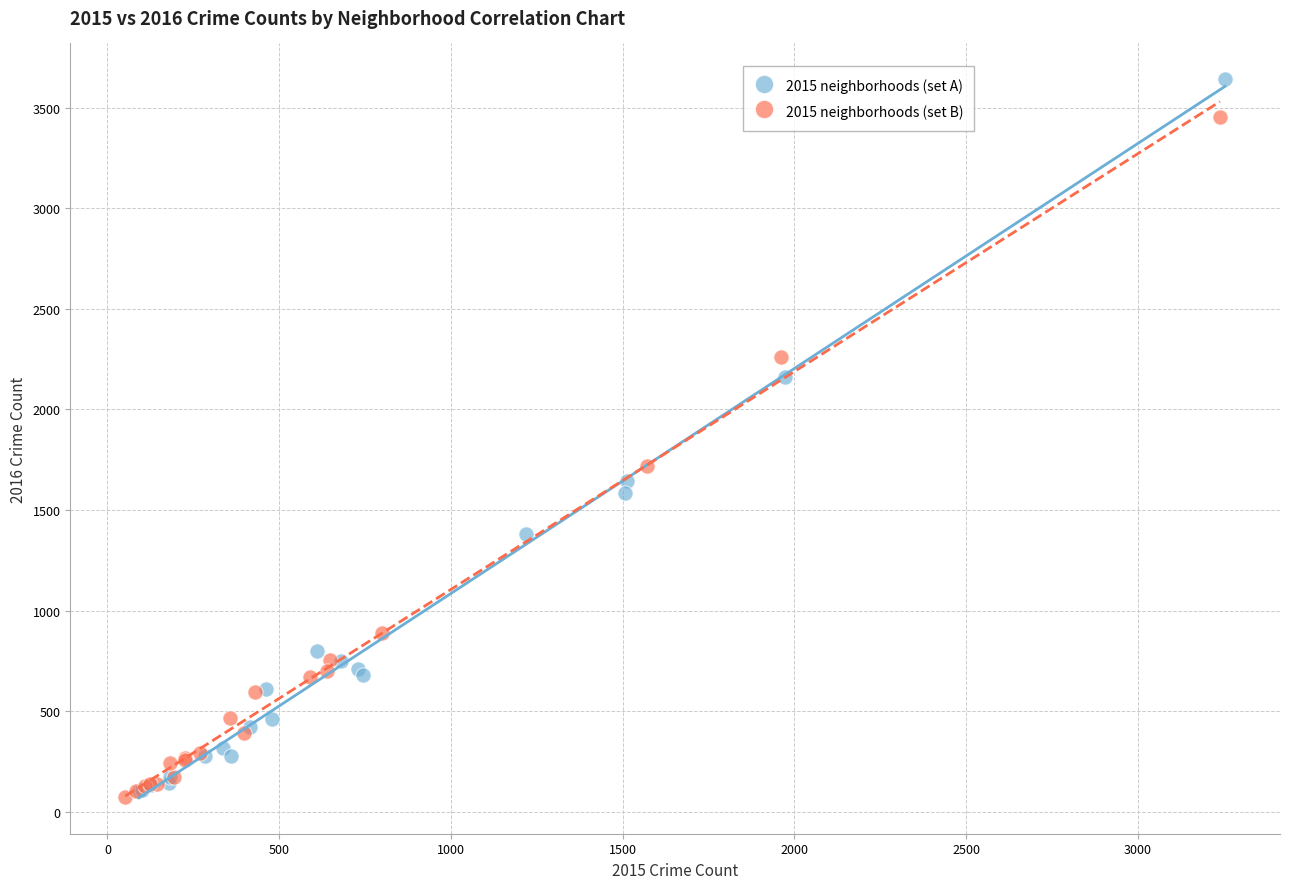

What are all the series names shown in the legend?

2015 neighborhoods (set A), 2015 neighborhoods (set B)